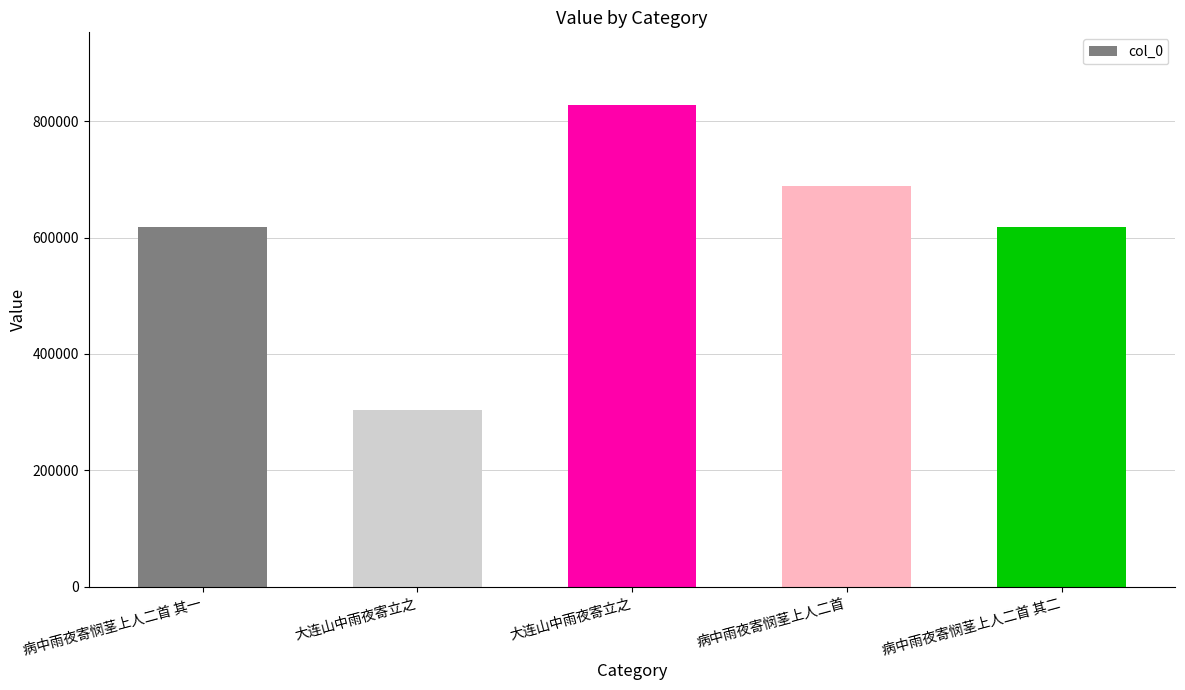

Are the bars grouped side by side (vs. stacked)?

No